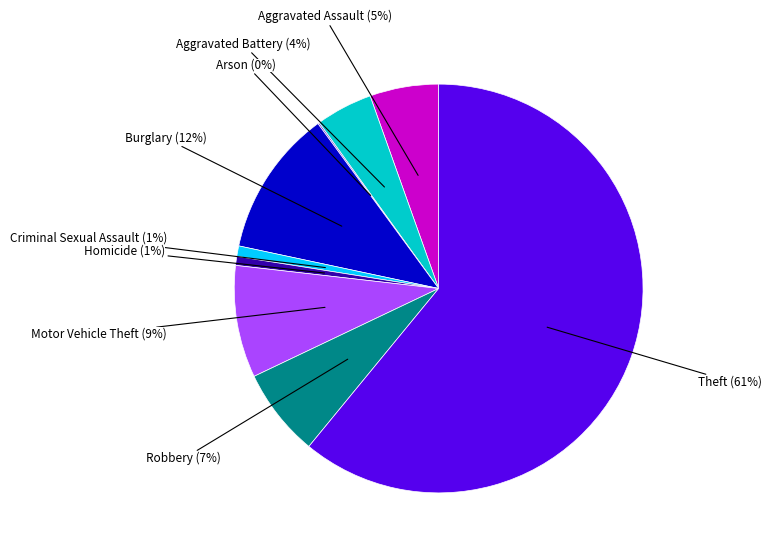

To the nearest percent, what is the combined percentage of Criminal Sexual Assault and Homicide?

2%